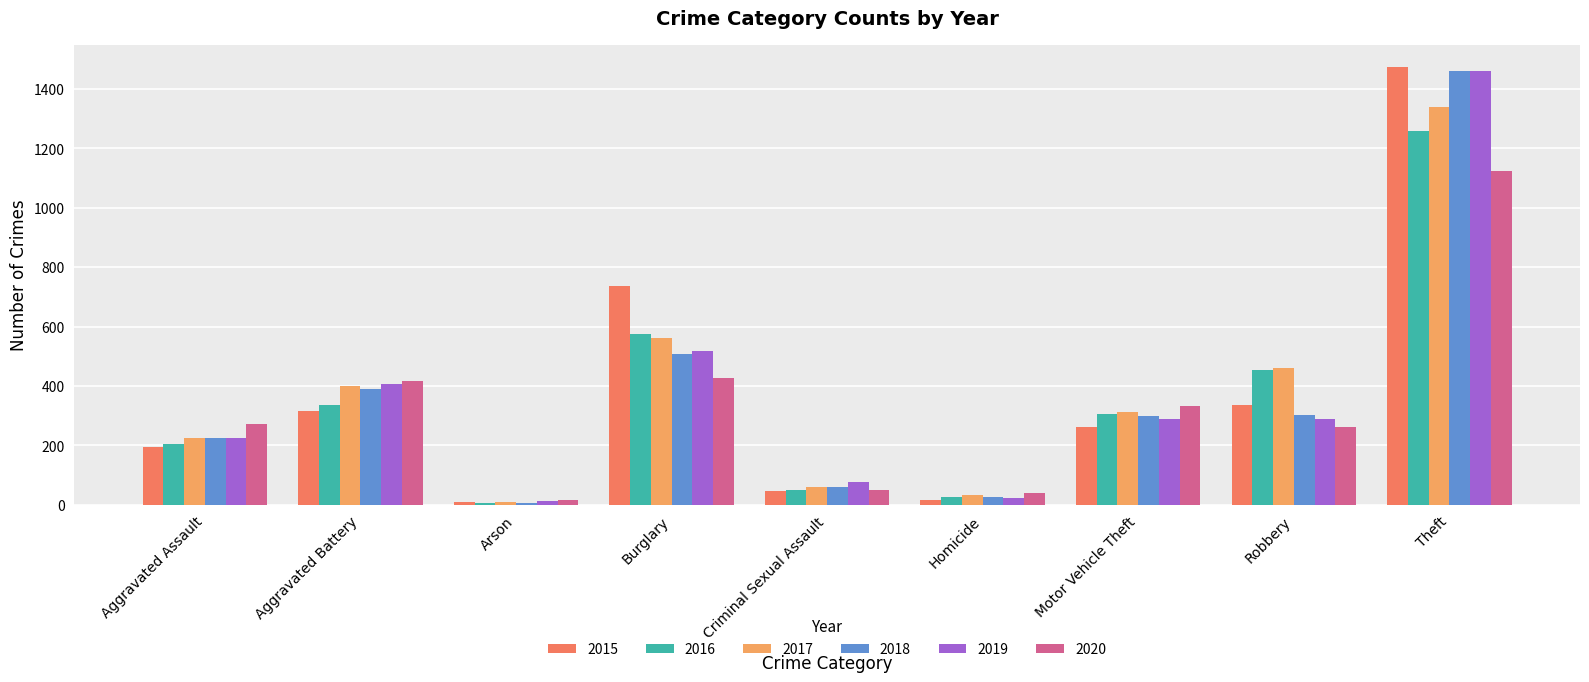

What value does the 2020 series have at Arson?

17